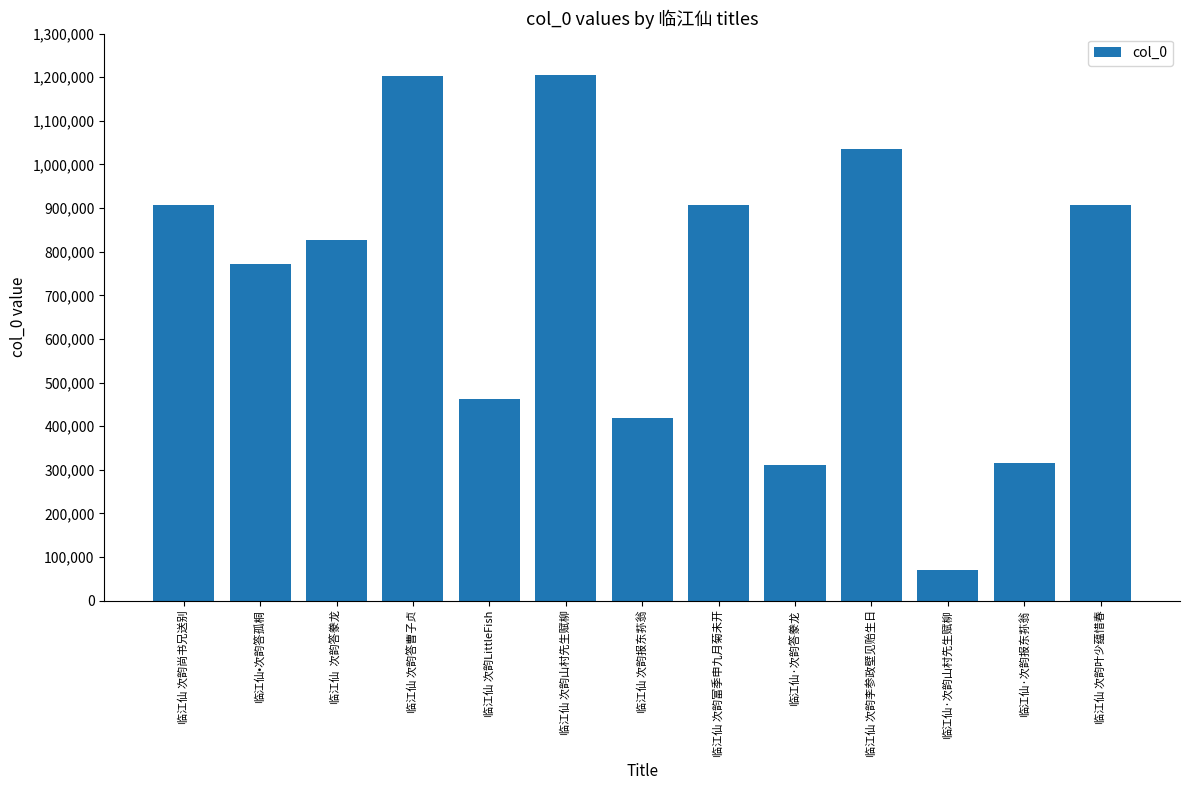

How many distinct data groups are displayed?

1